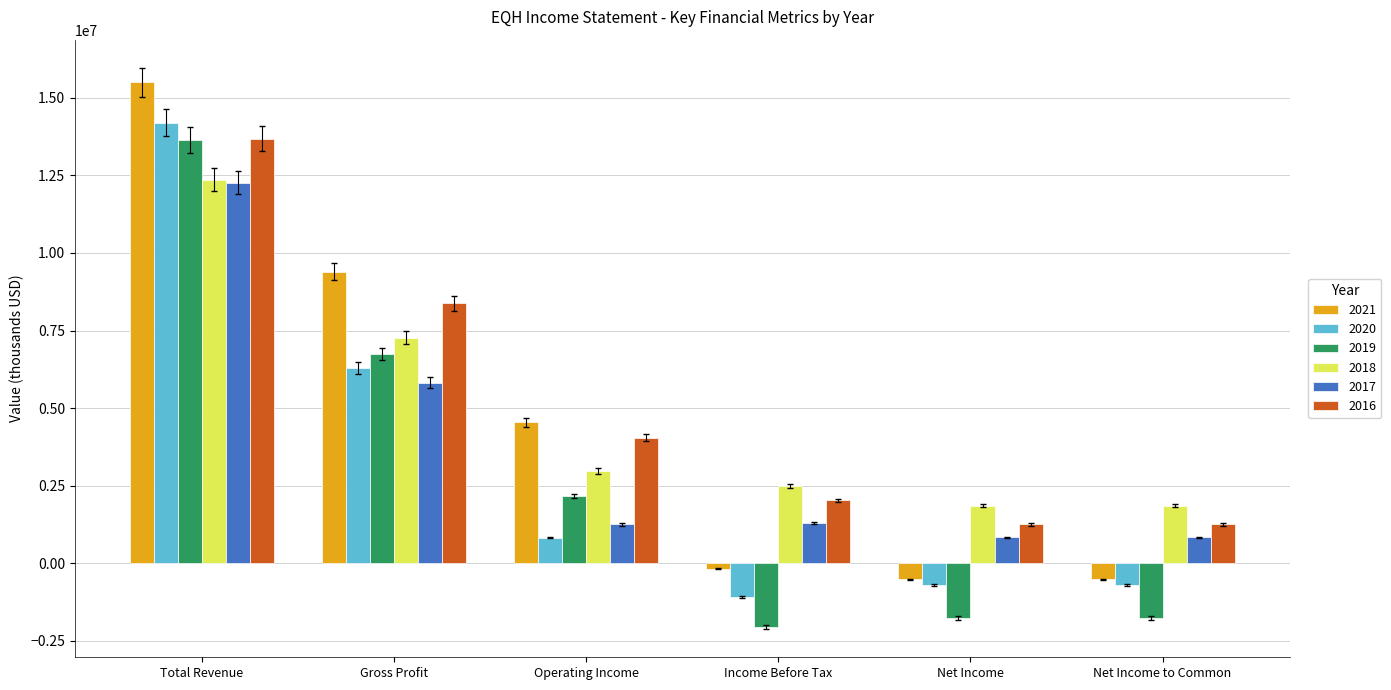

Is it true that 2017 equals 834000 at Net Income to Common?

True